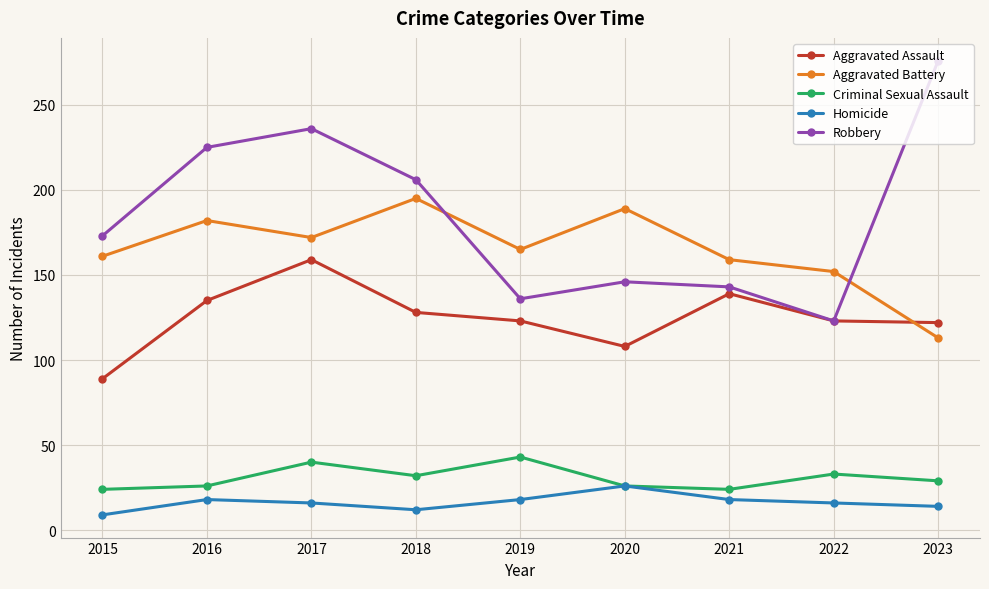

Is it true that Criminal Sexual Assault equals 33 at 2022?

True